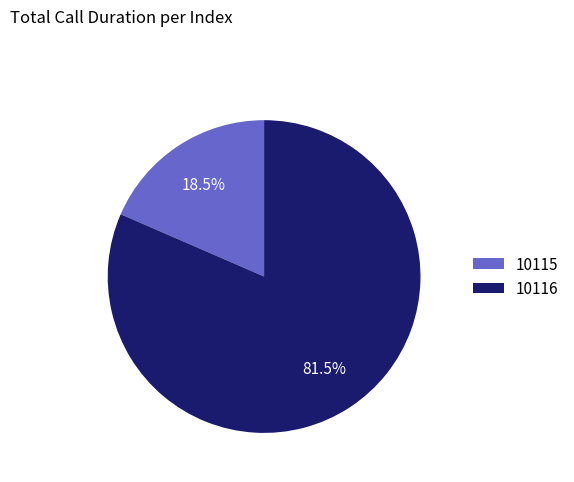

Which has a higher value, 10115 or 10116?

10116